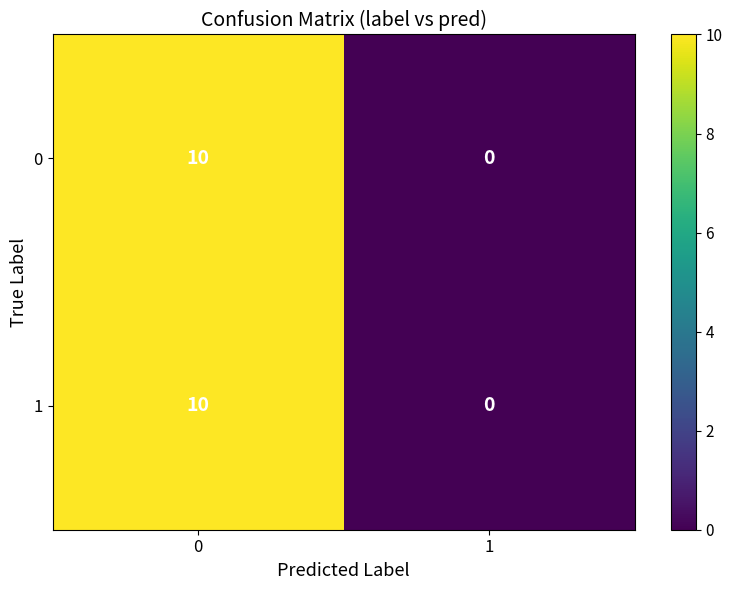

The 0 series shows 0 at 1. True or false?

True